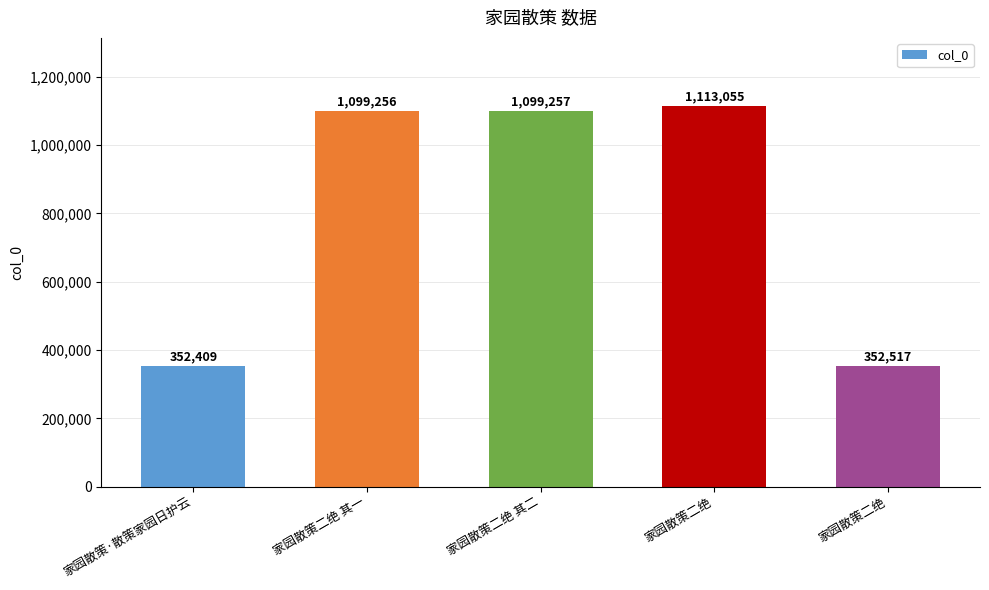

What is the sum of the values at 家园散策二绝 and 家园散策二绝?

1465572